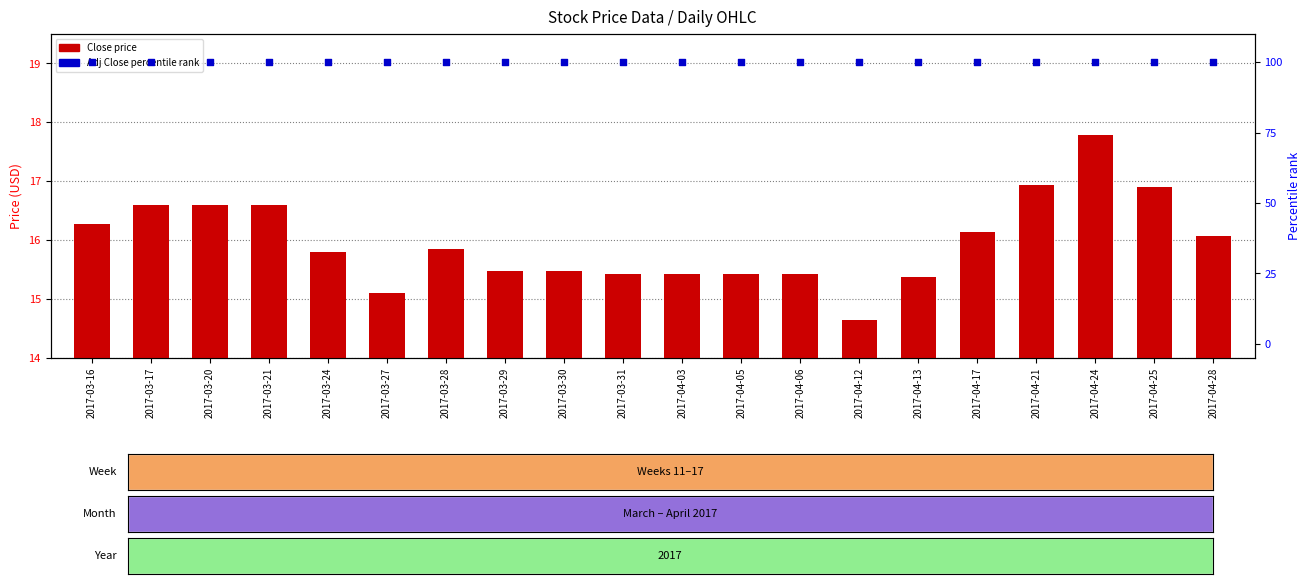

Which series reaches the minimum Y coordinate?

Close